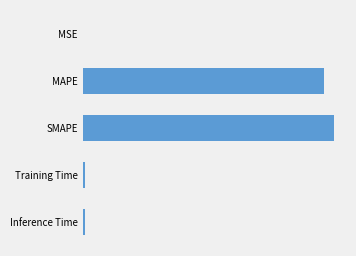

Where is the data nearest to the value 4?

MAPE